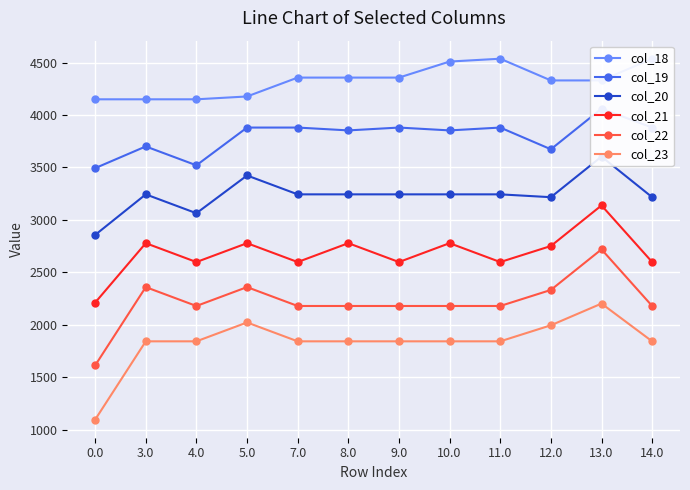

True or false: col_20 and col_19 cross at least once.

False